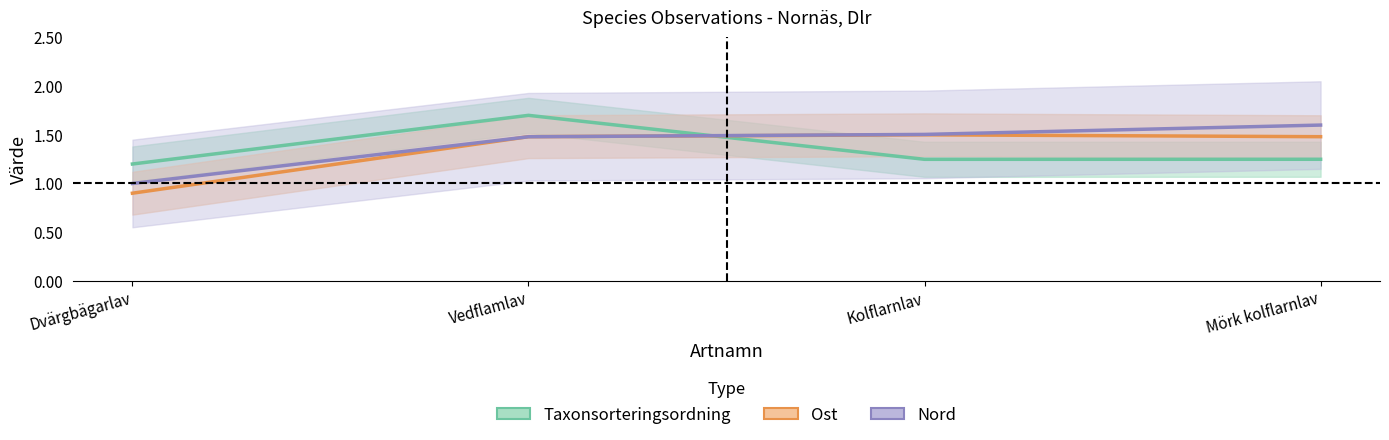

Count the number of categories in the chart.

4